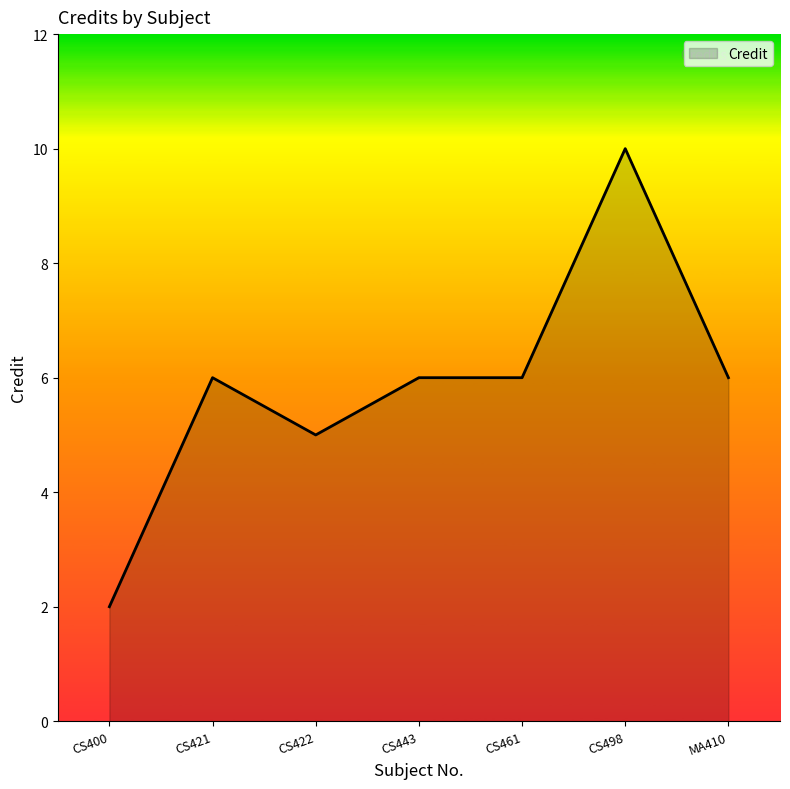

What position from the right is CS461?

3